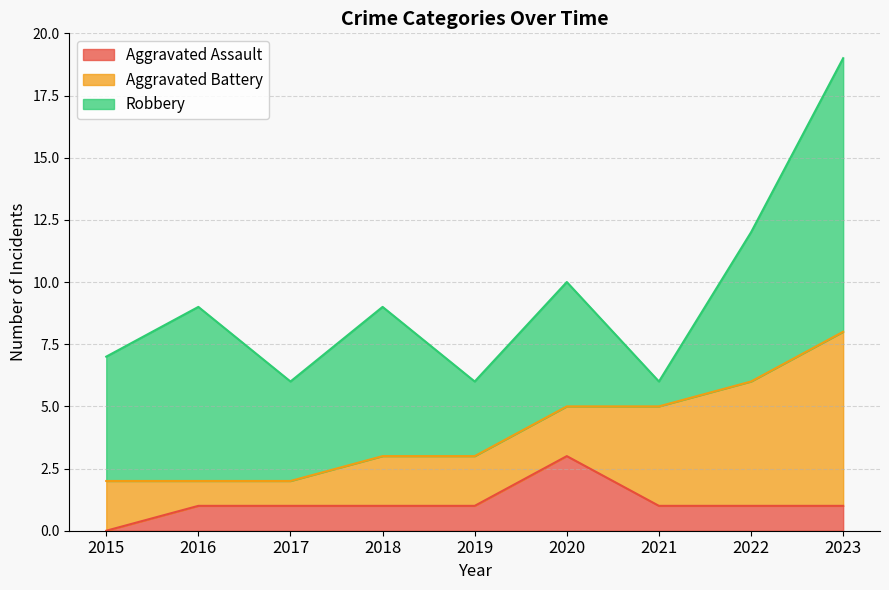

What value does the Aggravated Assault series have at 2016?

1